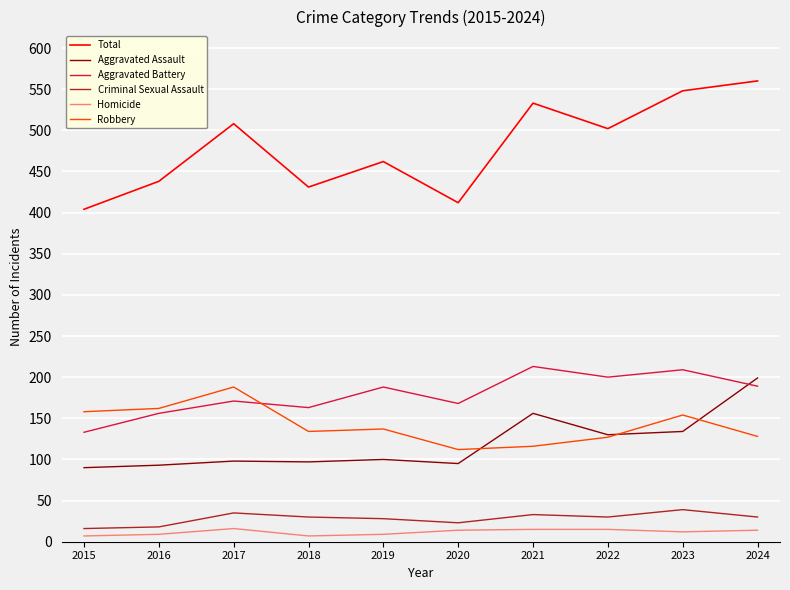

What is the maximum value for Aggravated Battery?

213